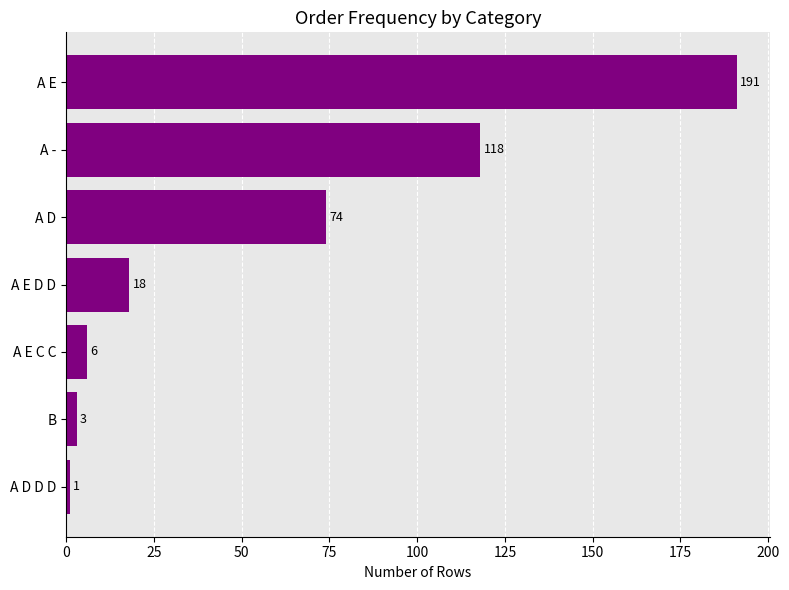

What value does the data have at A E D D, to the nearest 5?

20